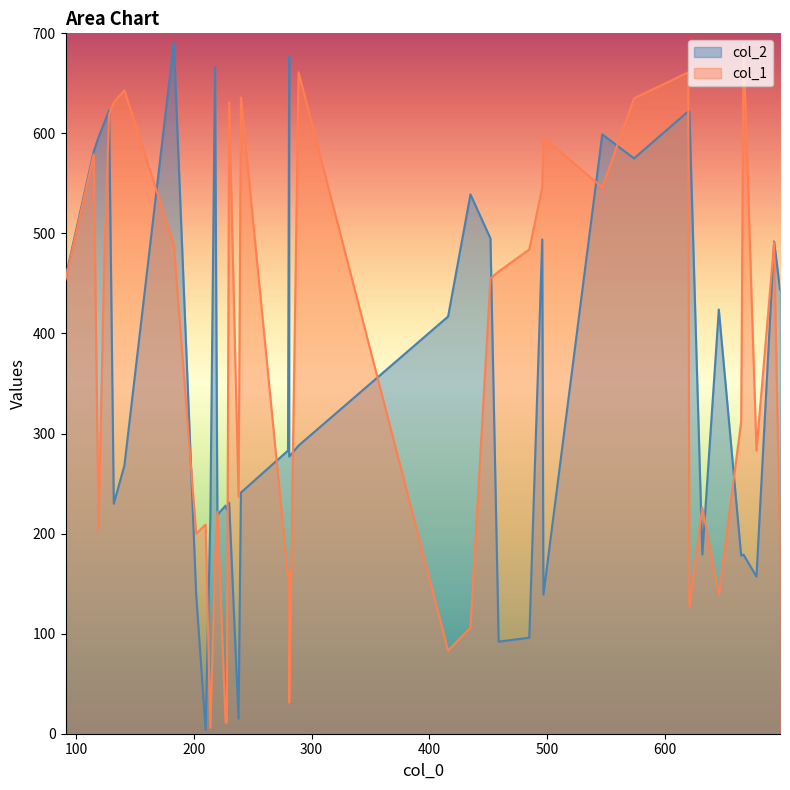

How many lines are shown in the chart?

2